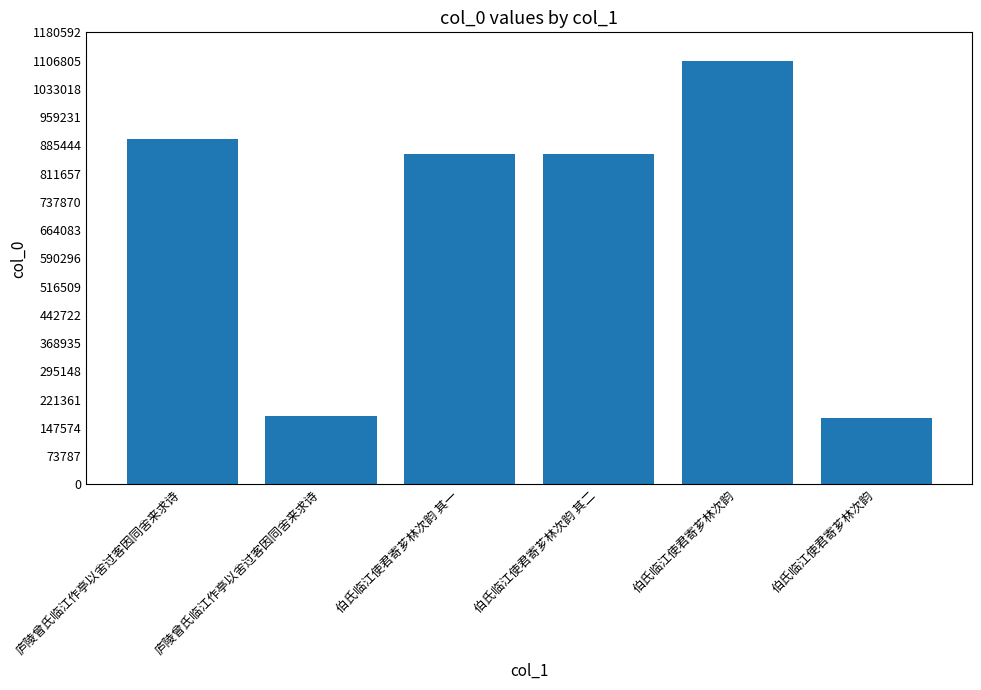

List the labels in order of value, smallest first.

伯氏临江使君寄芗林次韵, 庐陵曾氏临江作亭以舍过客因同舍来求诗, 伯氏临江使君寄芗林次韵 其二, 伯氏临江使君寄芗林次韵 其一, 庐陵曾氏临江作亭以舍过客因同舍来求诗, 伯氏临江使君寄芗林次韵